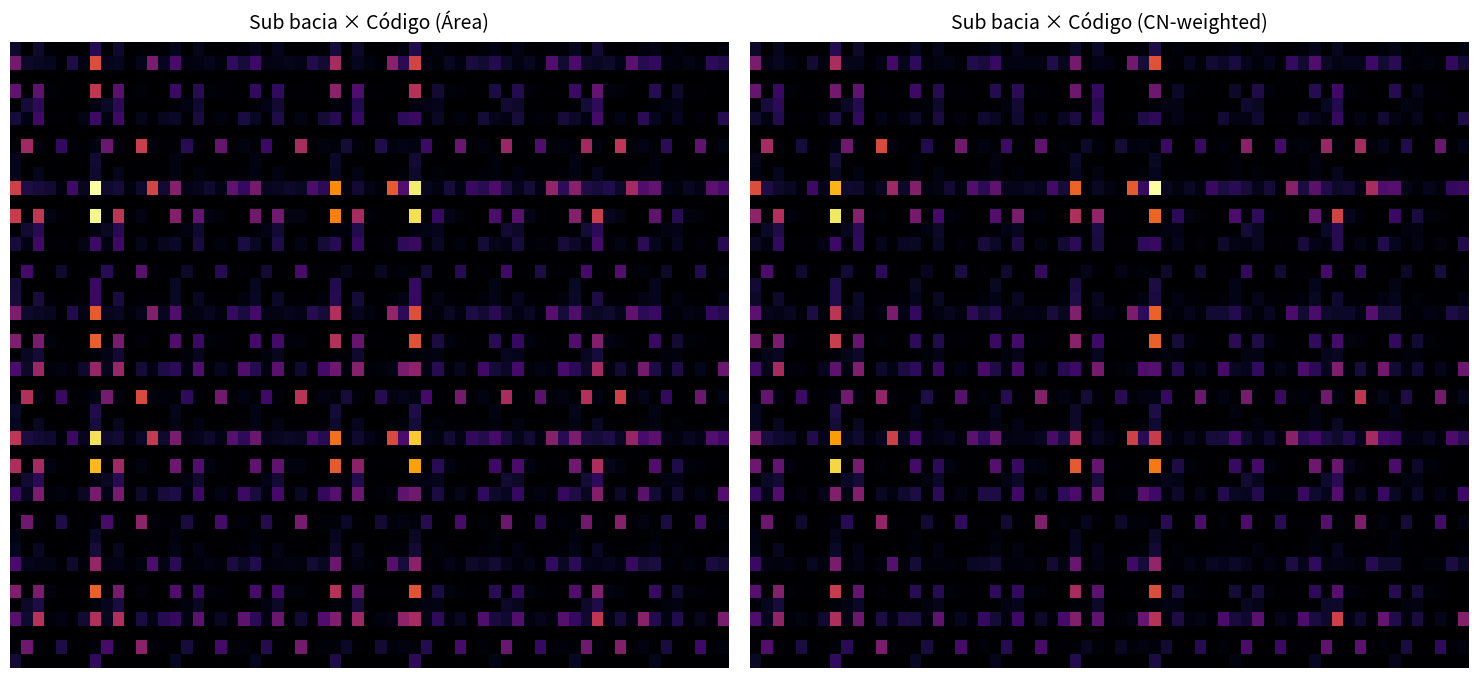

True or false: 1 has a value of 3.1 at 5.

True